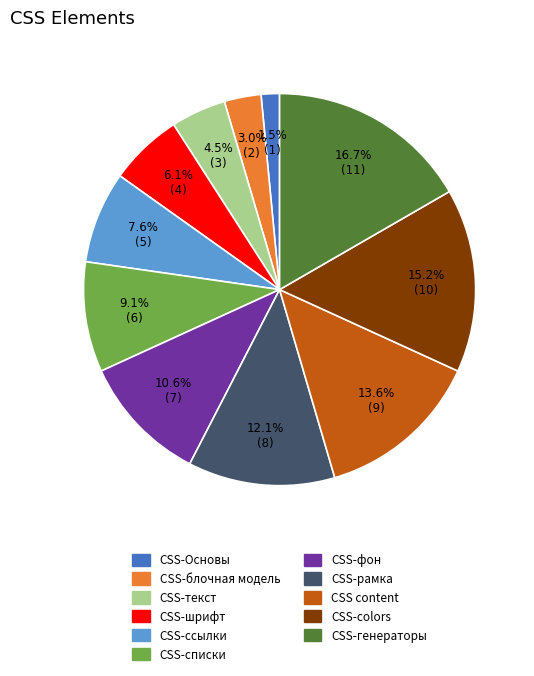

What is the ratio of the value at CSS-фон to the value at CSS-блочная модель?

3.5